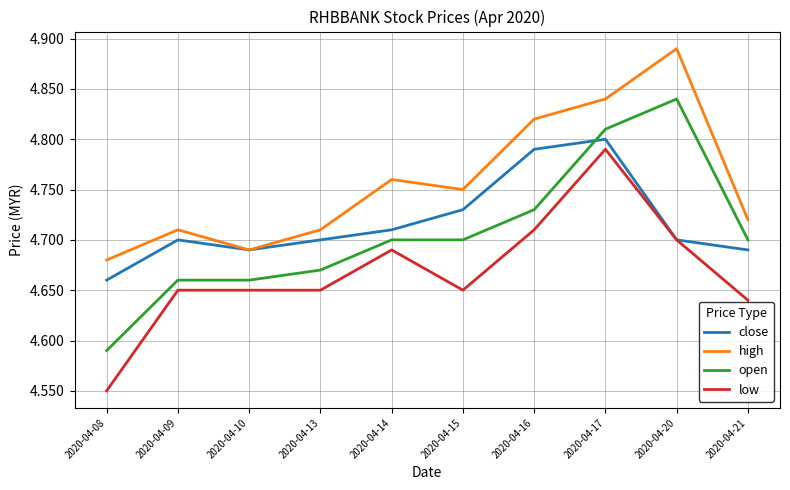

Which series has the widest spread of values?

open